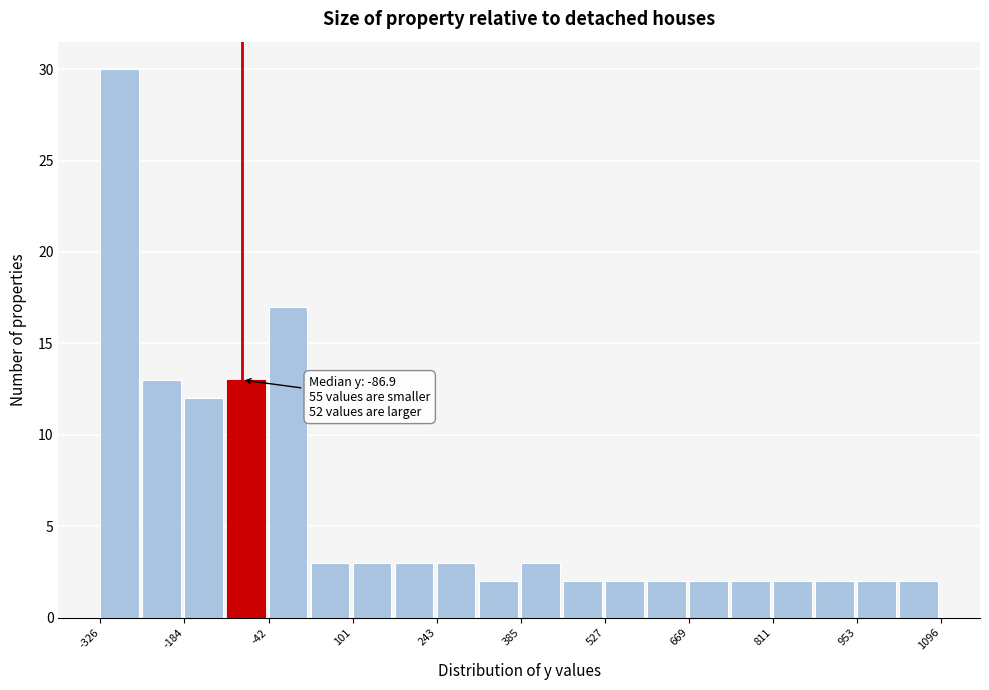

Read against the x-axis, roughly where is the centre of the tallest bar?

-300